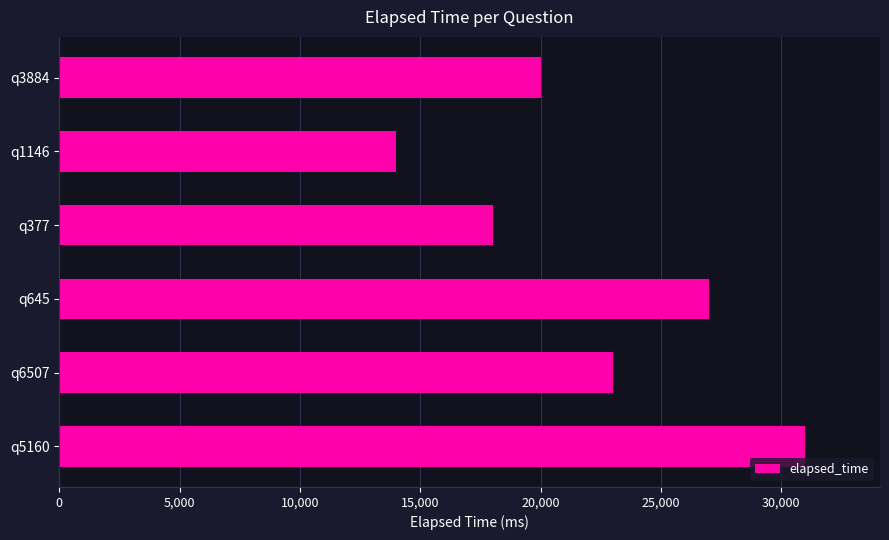

List the labels in order of value, smallest first.

q1146, q377, q3884, q6507, q645, q5160